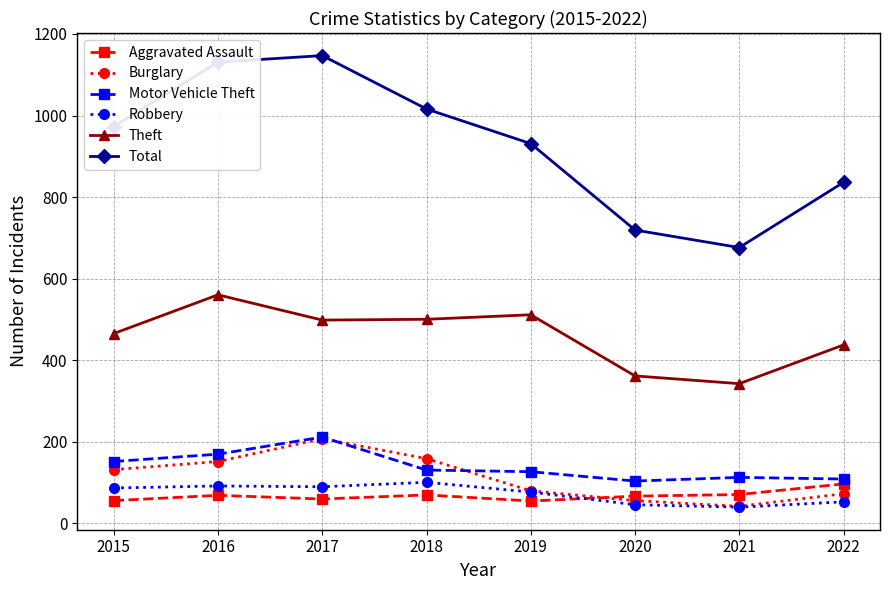

Which series has the widest spread of values?

Total